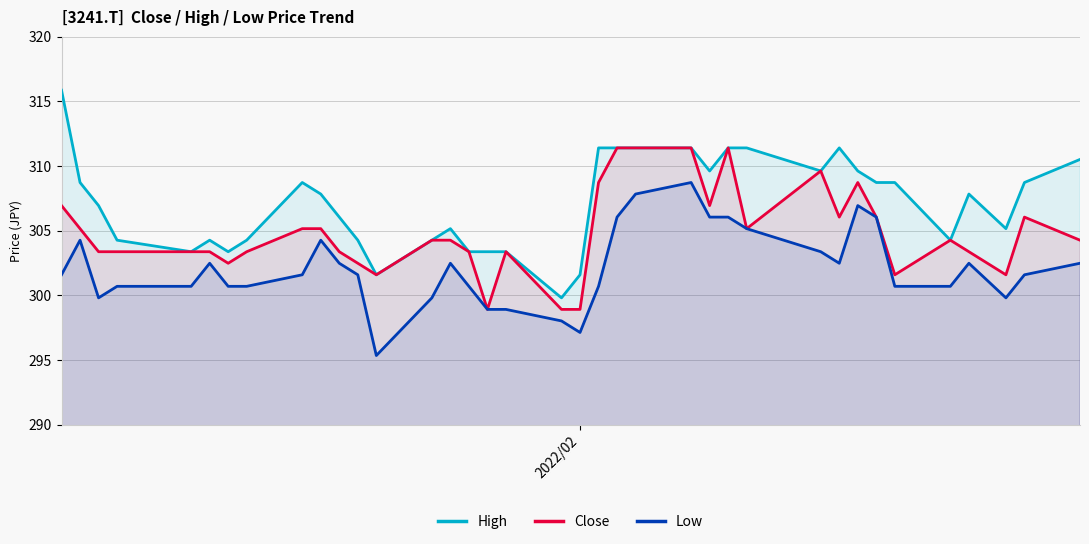

In Low, how many points are lower than both neighbors (excluding endpoints)?

8